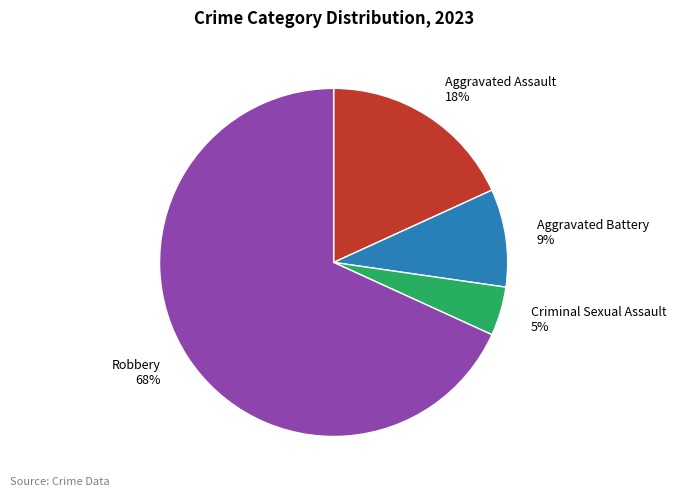

Is Aggravated Battery the majority of the pie?

No